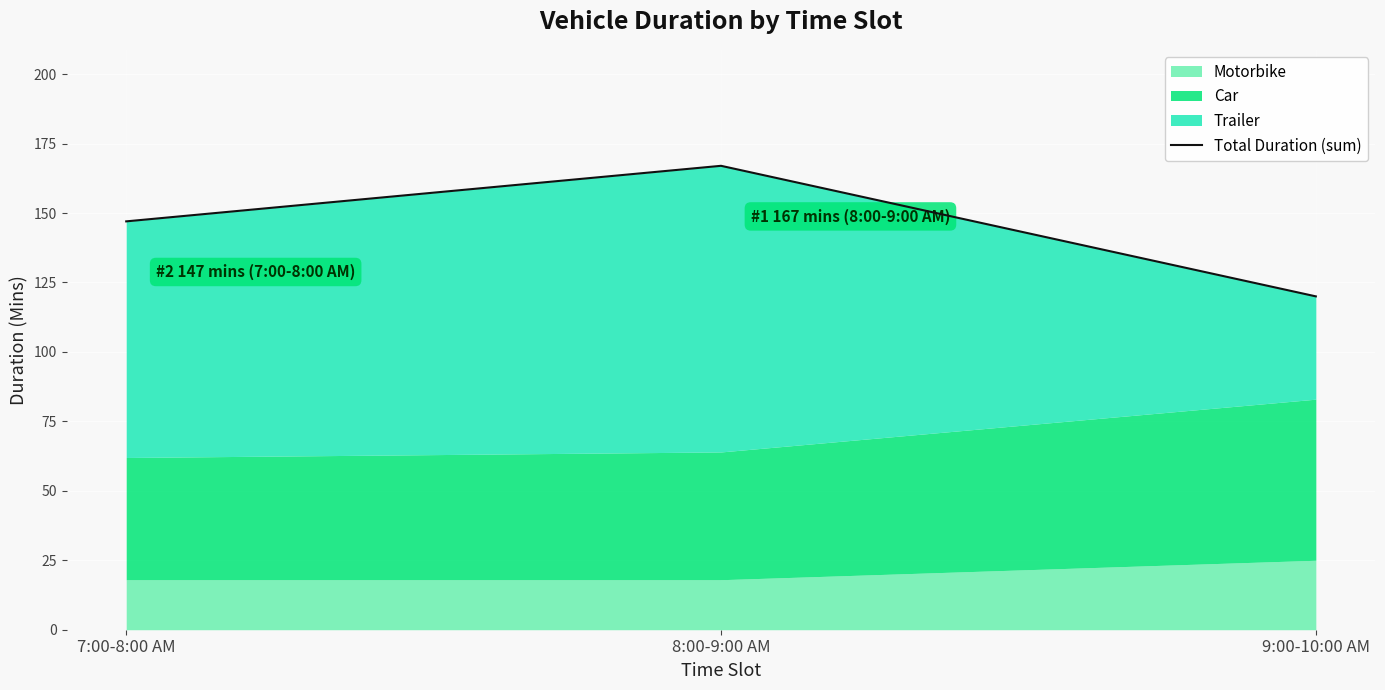

What is the difference between the values at 9:00-10:00 AM and 8:00-9:00 AM?

47